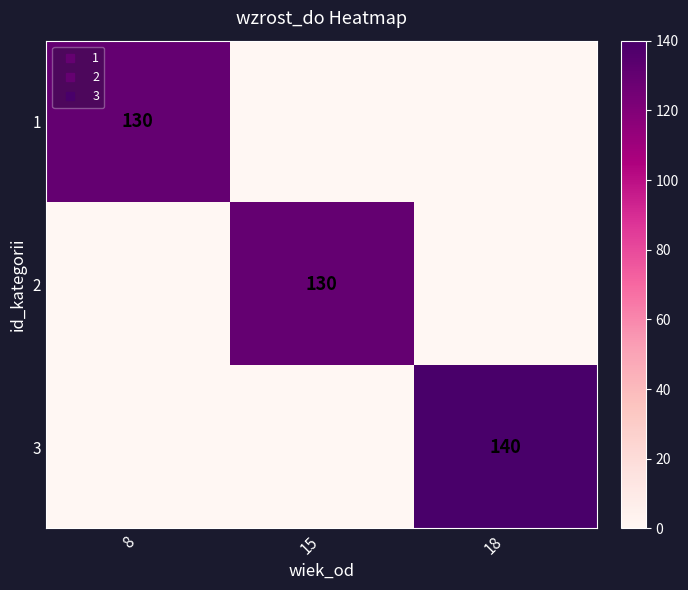

What is the spread (max minus min) of values at 8?

130